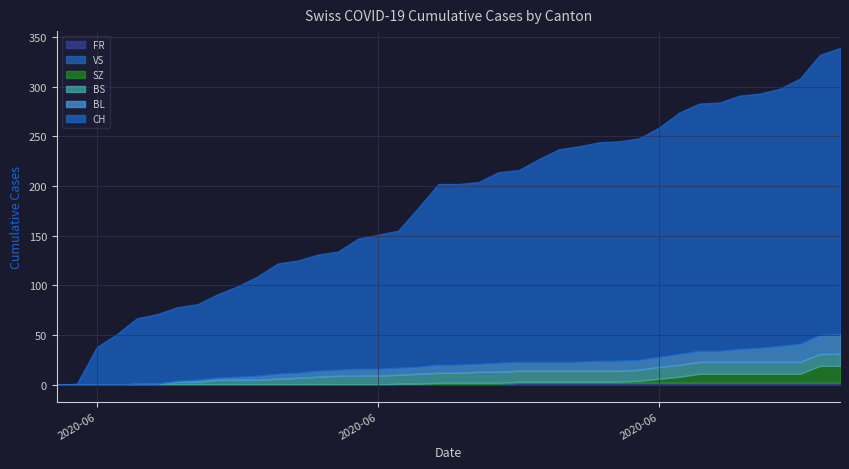

True or false: BL and FR cross at least once.

False